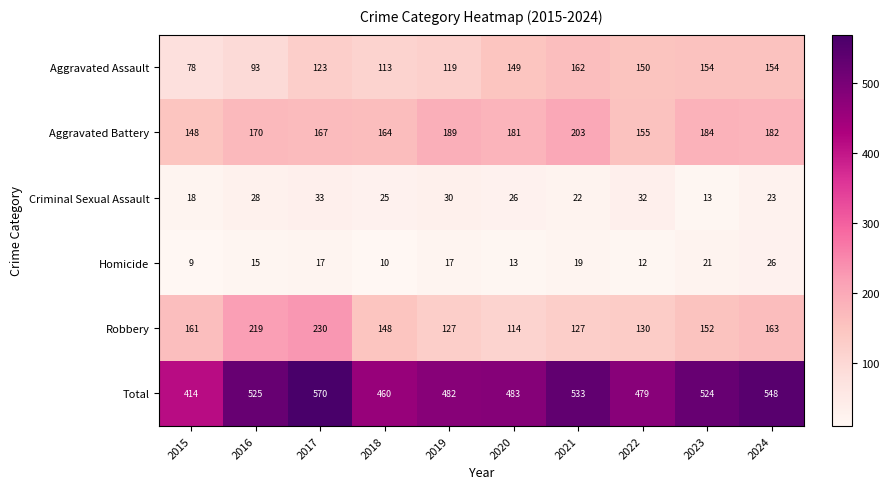

At how many categories does at least one series exceed 389?

10